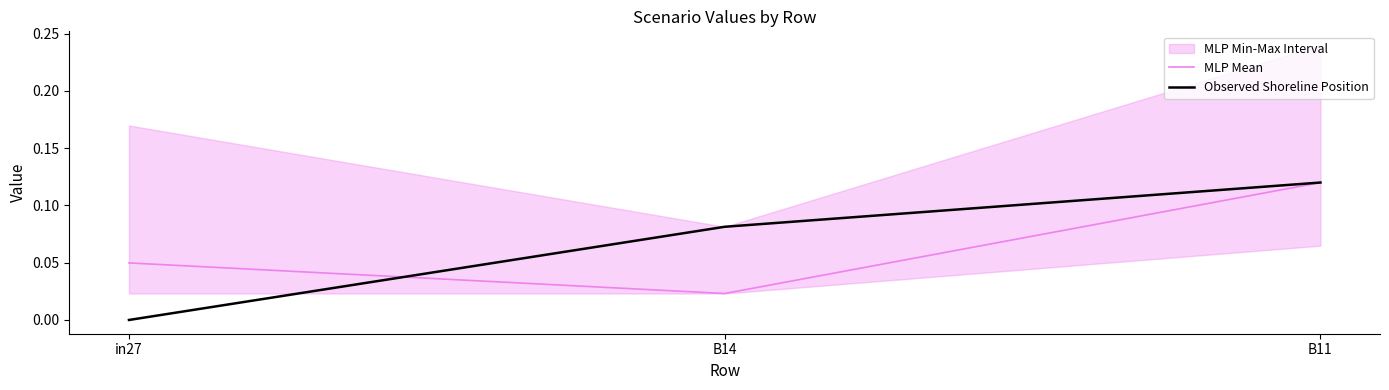

What is the sum of all MLP Mean values?

0.2